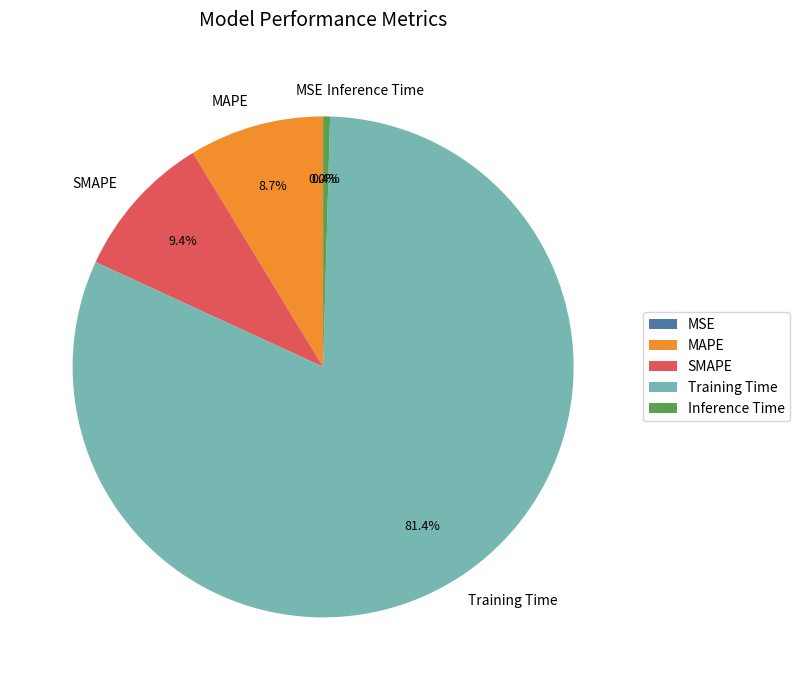

Which category accounts for the majority?

Training Time